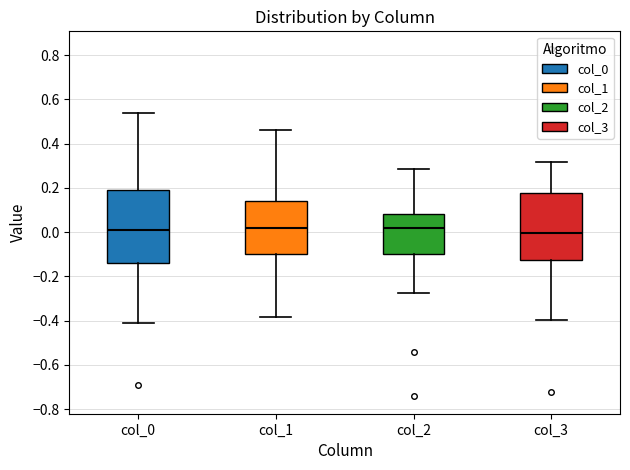

Reading left to right, transcribe this box plot: for each box, give where its median line is, the range the box spans, and where its two whiskers end, as read against the y-axis. The values are not printed on the chart, so give them approximately, as read against the axis.

col_0: median 0.00, box -0.14 to 0.20, whiskers -0.42 to 0.54
col_1: median 0.02, box -0.10 to 0.14, whiskers -0.38 to 0.46
col_2: median 0.02, box -0.10 to 0.08, whiskers -0.28 to 0.28
col_3: median 0.00, box -0.12 to 0.18, whiskers -0.40 to 0.32